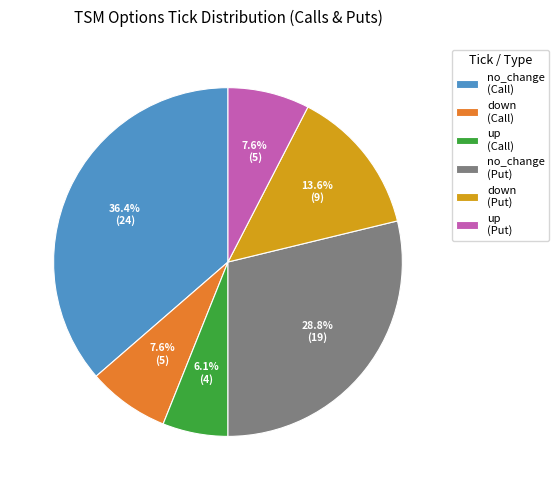

How many segments does this pie chart have?

6